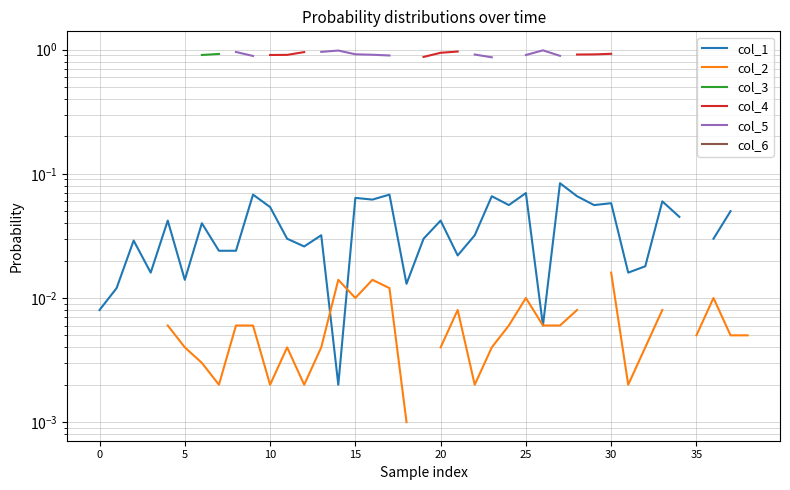

True or false: col_2 has more than 0 interior local peaks.

True